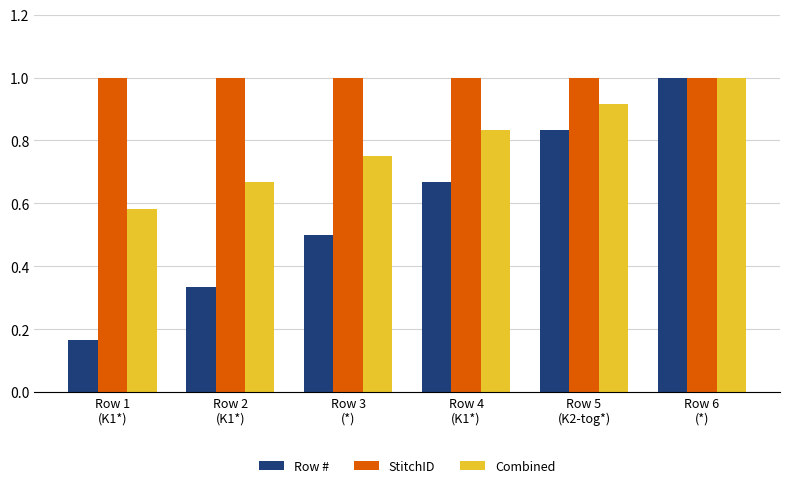

The StitchID series shows 1.4 at Row 6
(*). True or false?

False